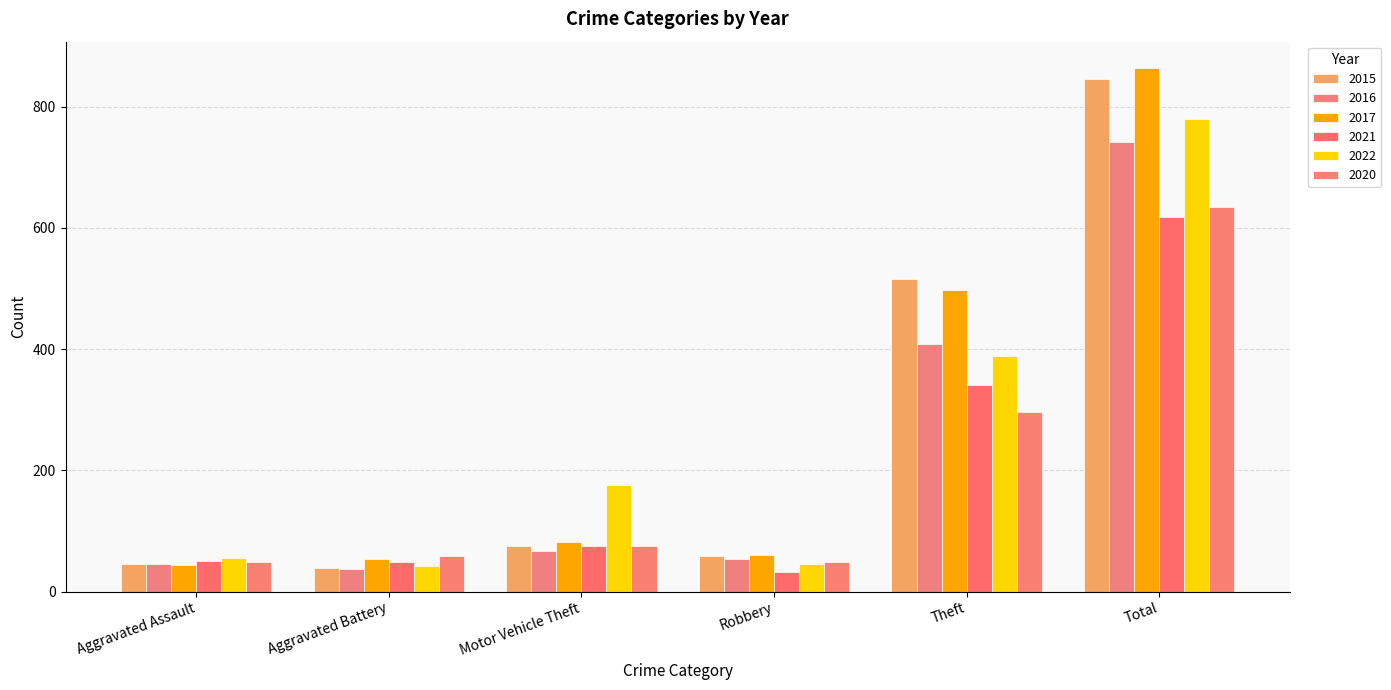

How many data points in 2020 are less than 75?

3